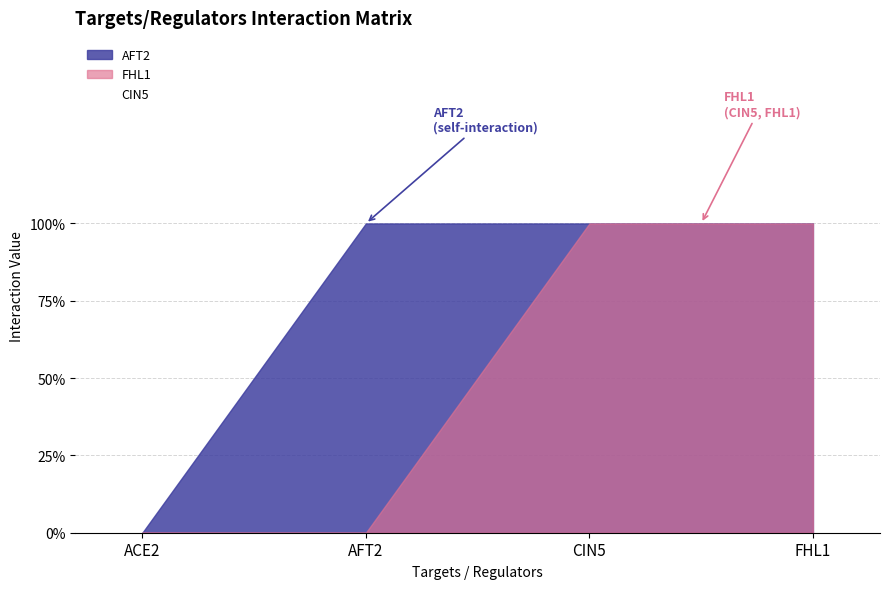

True or false: FHL1 has a value of 0 at ACE2.

True